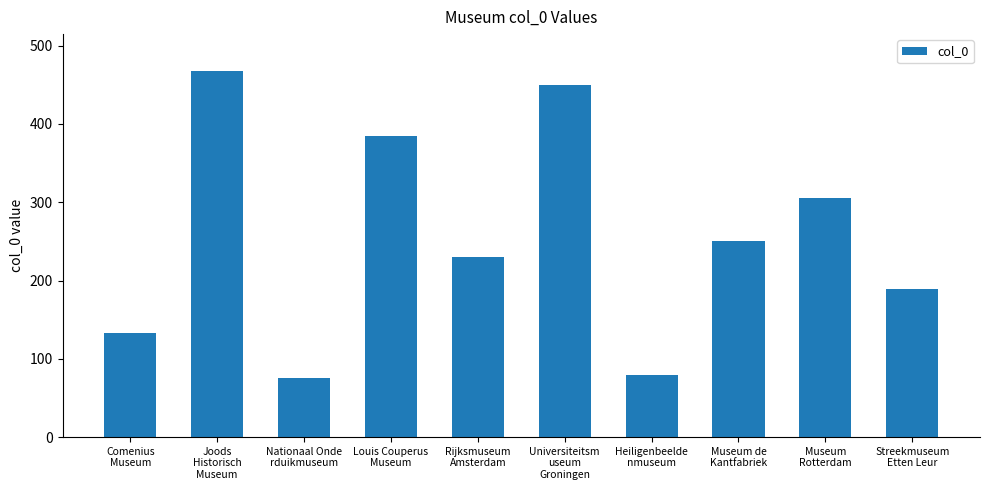

Is it true that the value at Museum
Rotterdam is 131?

False